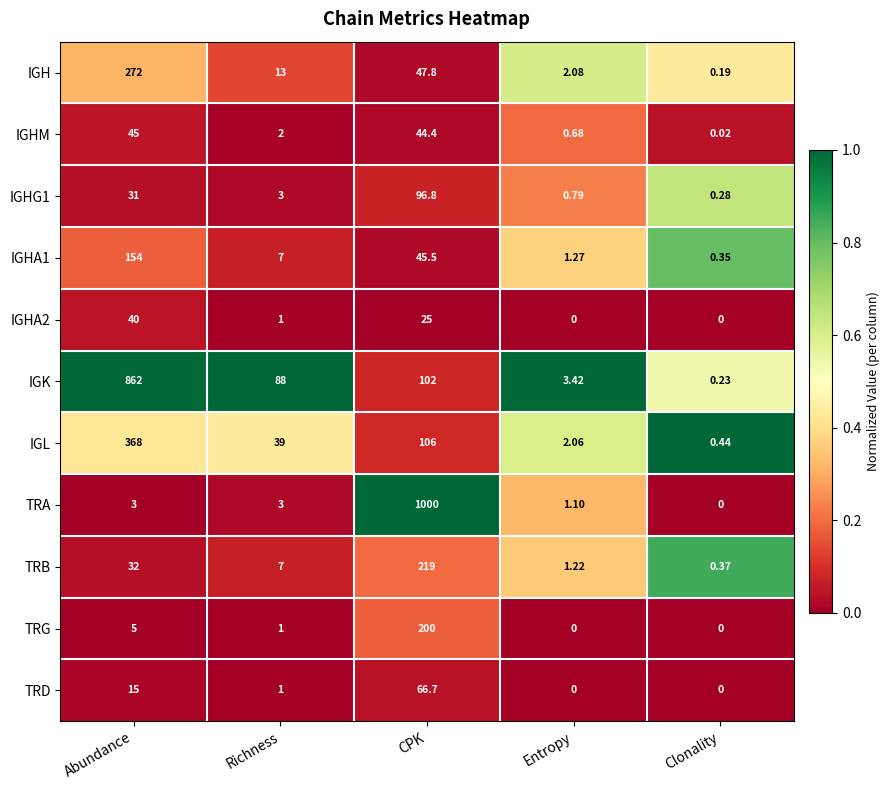

Rank the series by their maximum value, from lowest to highest.

IGHA2, IGHM, TRD, IGHG1, IGHA1, TRG, TRB, IGH, IGL, IGK, TRA